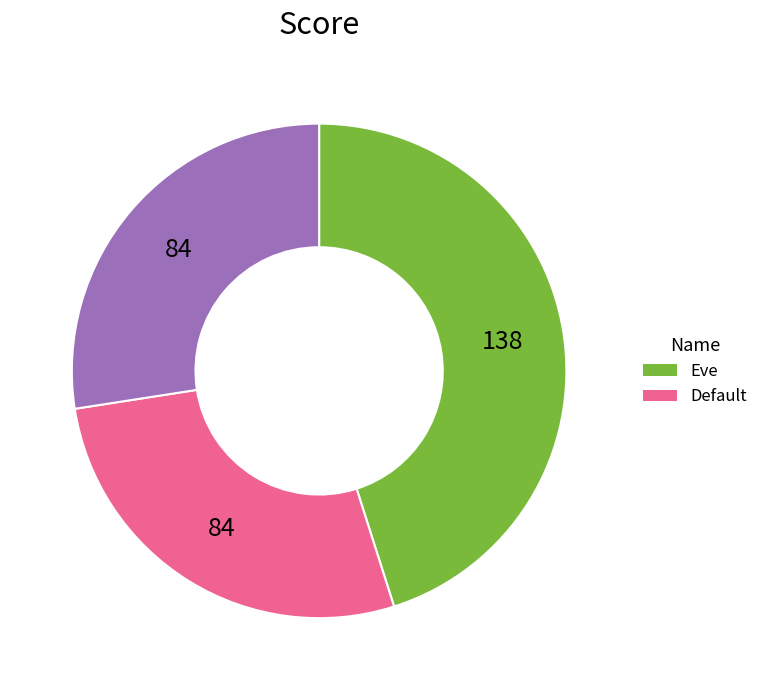

Is there any slice that represents more than half of the pie?

No